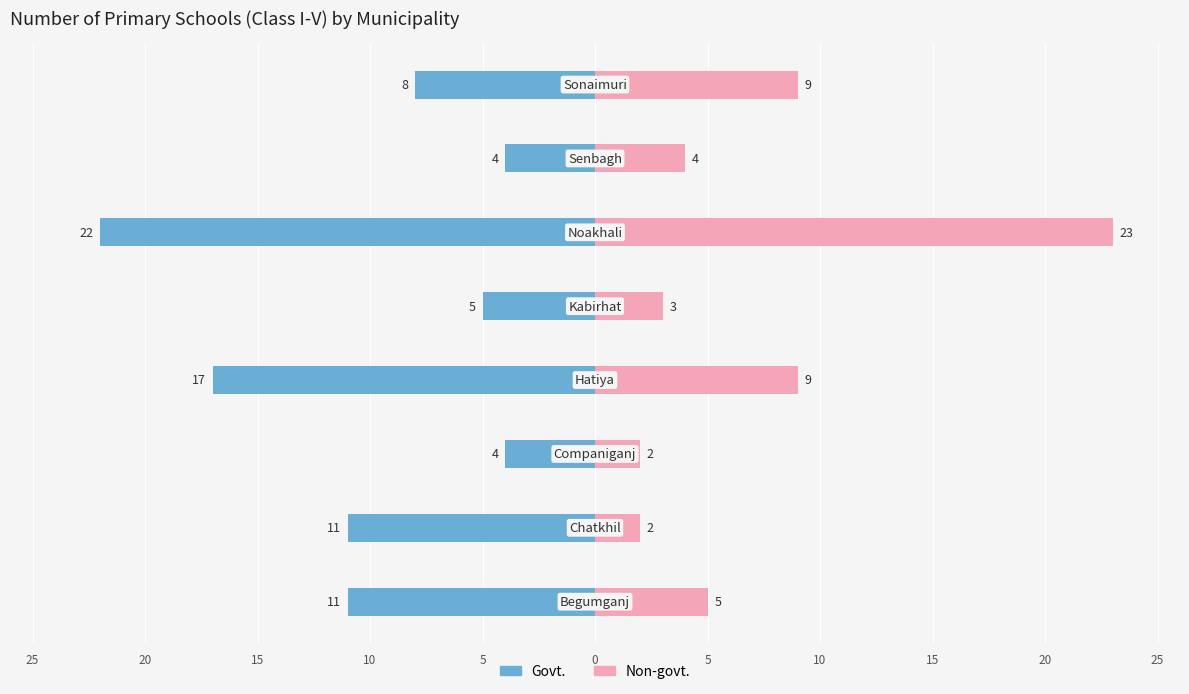

What is the lowest value of the Non-govt. series?

2